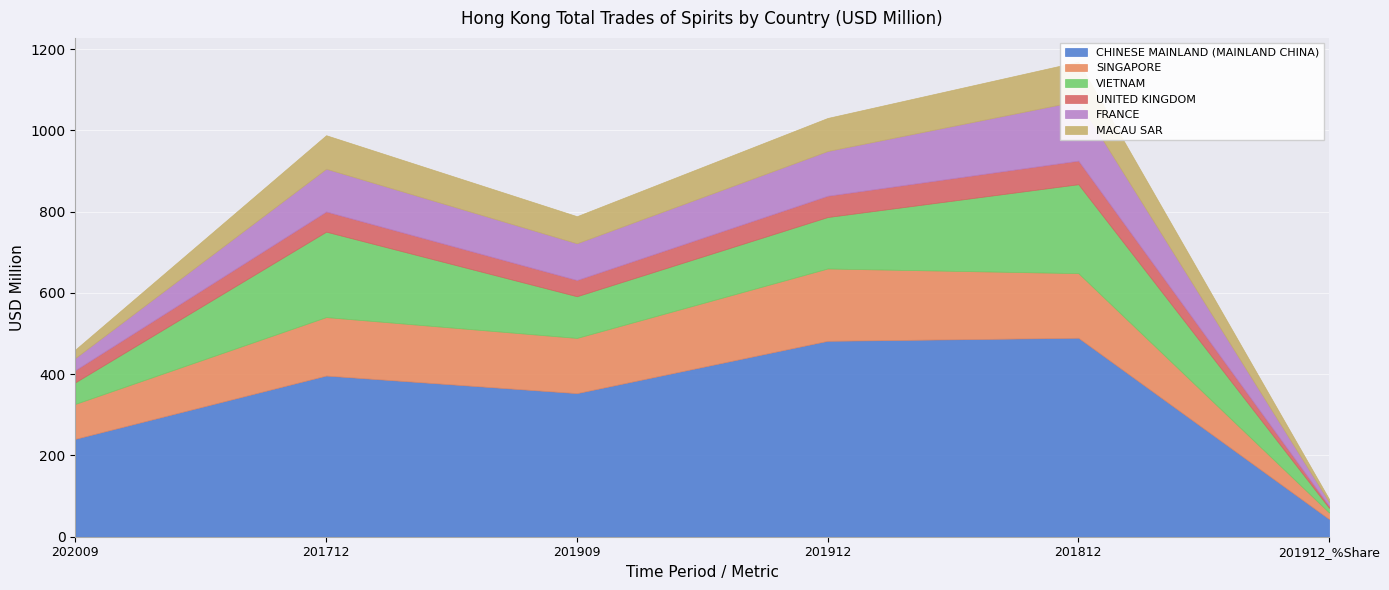

What position from the right is VIETNAM?

4